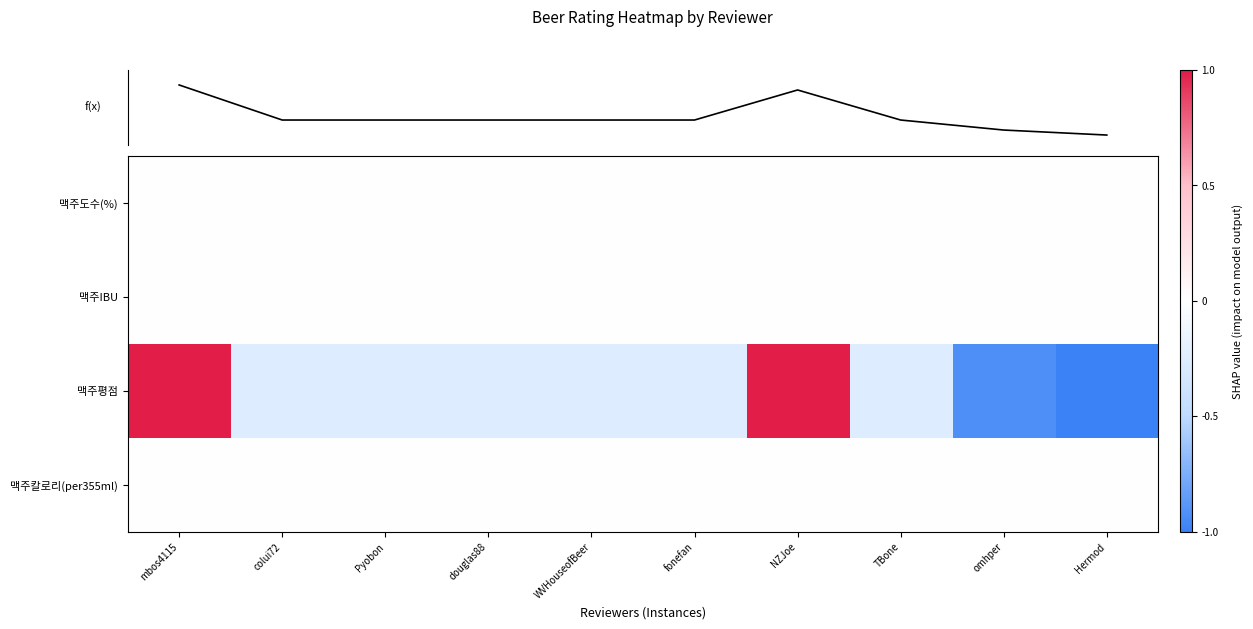

Is the value of 맥주IBU at Pyobon greater than the value of 맥주도수(%) at fonefan?

No